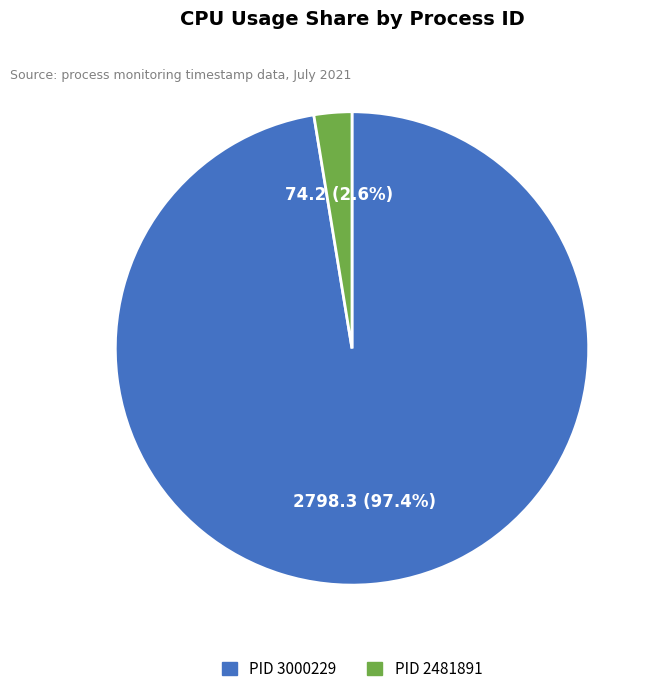

Does any single category account for the majority?

Yes